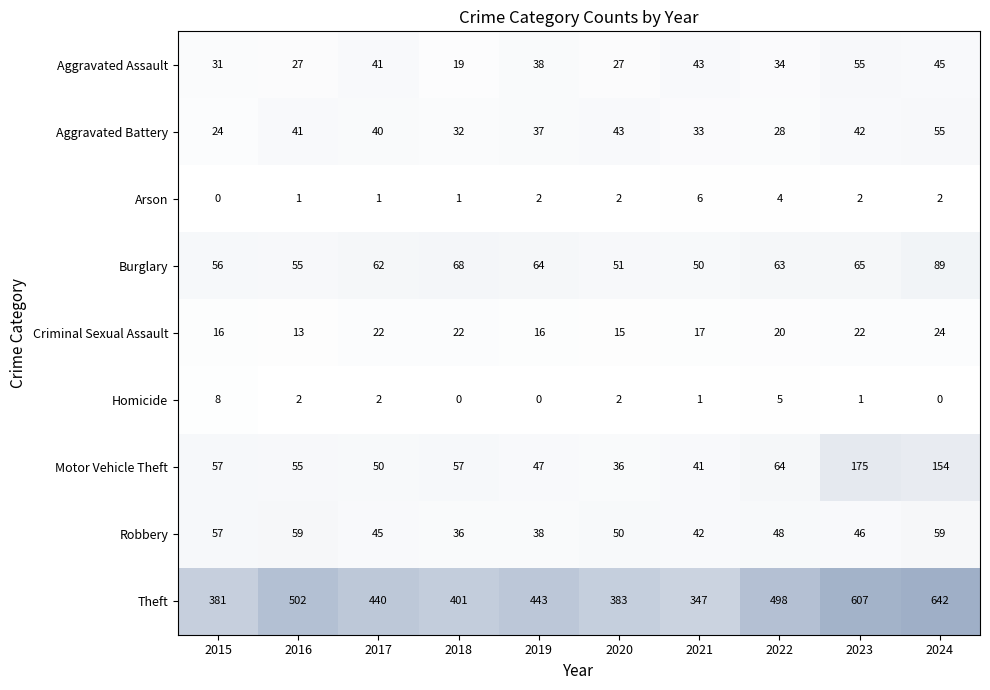

Count the number of data series in this chart.

9